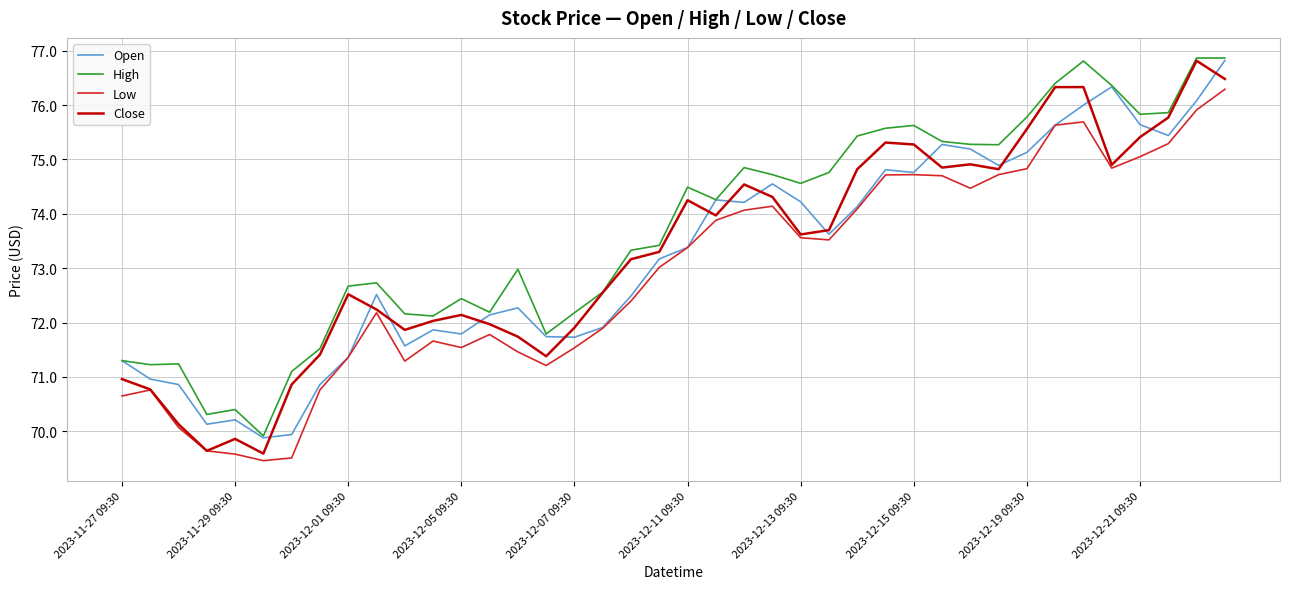

True or false: Low and High cross at least once.

False